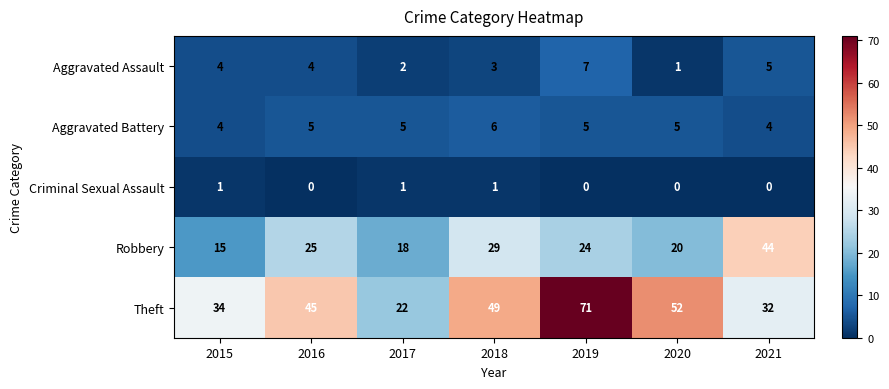

The value of Aggravated Assault at 2015 is 4. True or false?

True